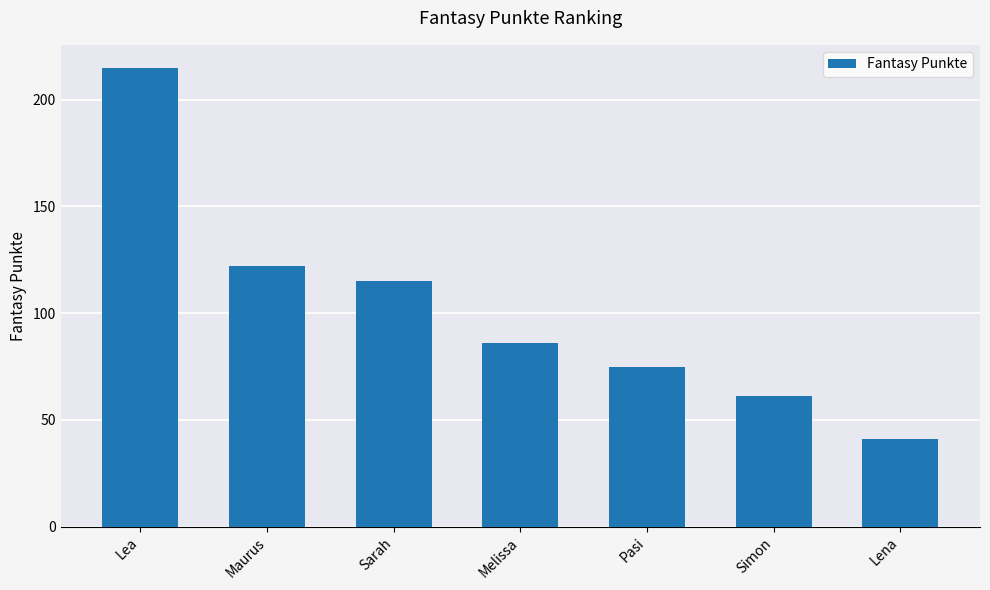

Rank the categories by value from highest to lowest.

Lea, Maurus, Sarah, Melissa, Pasi, Simon, Lena